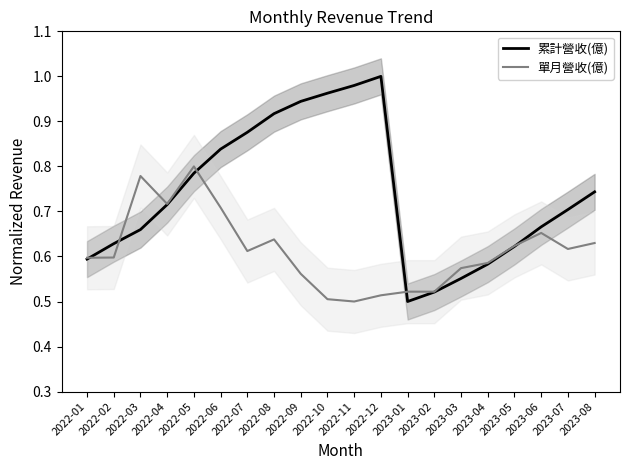

What is the value of the 單月營收(億) point at the 14th from the left?

0.5